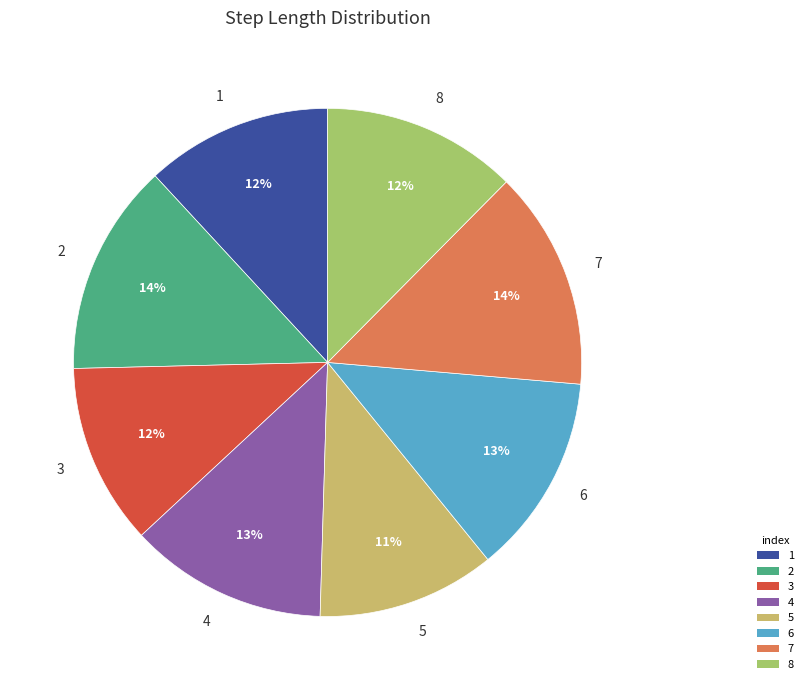

To the nearest percent, what is the difference between the largest and smallest slice percentages?

3%